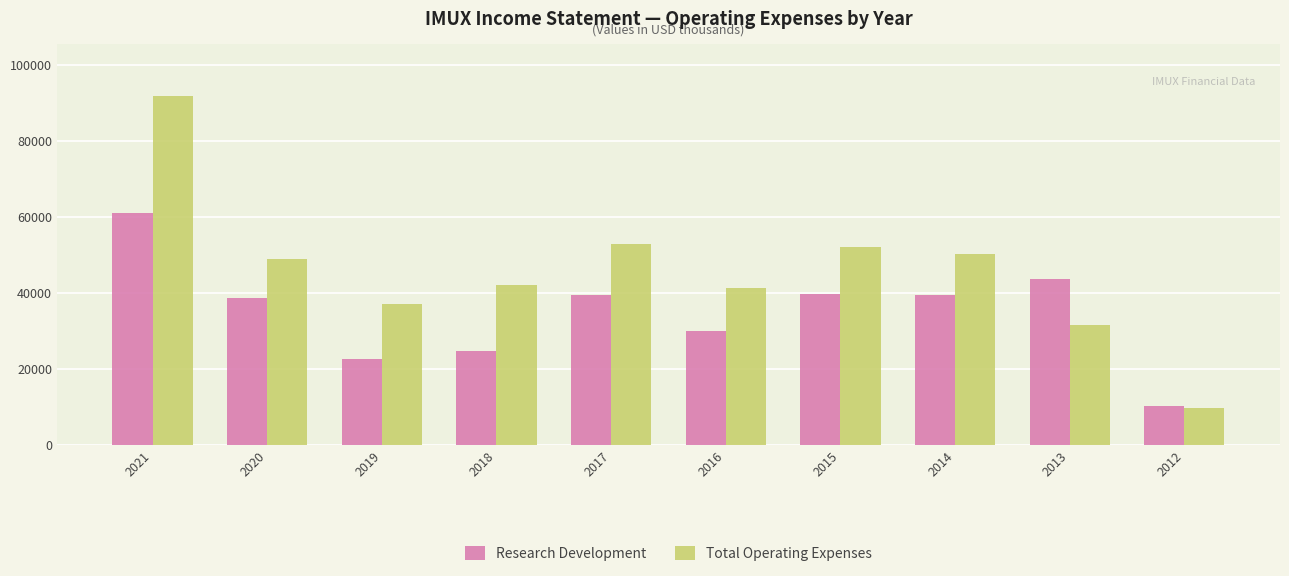

Which series changed the most between 2015 and 2012?

Total Operating Expenses